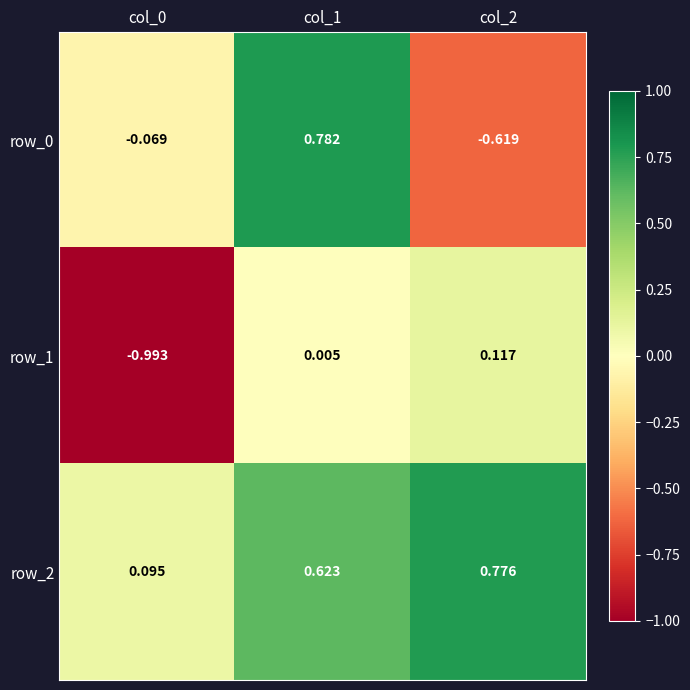

At which label does row_0 reach its minimum?

col_2